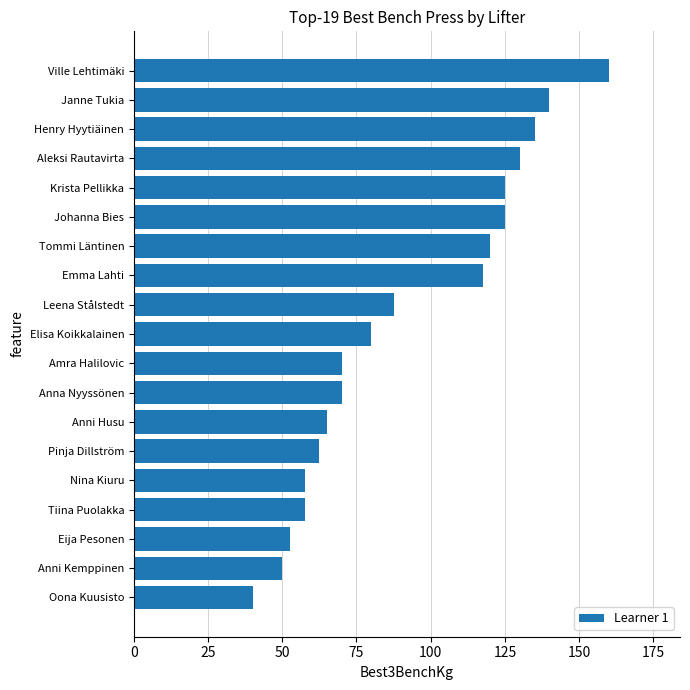

At which category does the chart reach its minimum across all series?

Oona Kuusisto